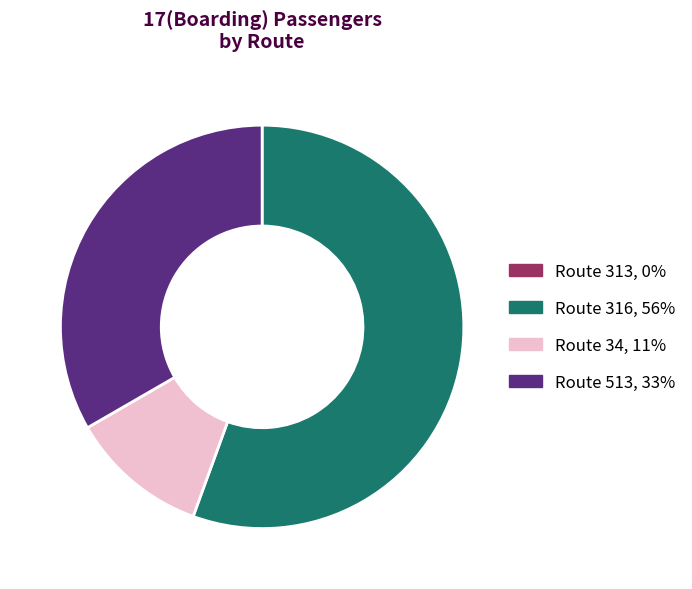

Is there any slice that represents more than half of the pie?

Yes